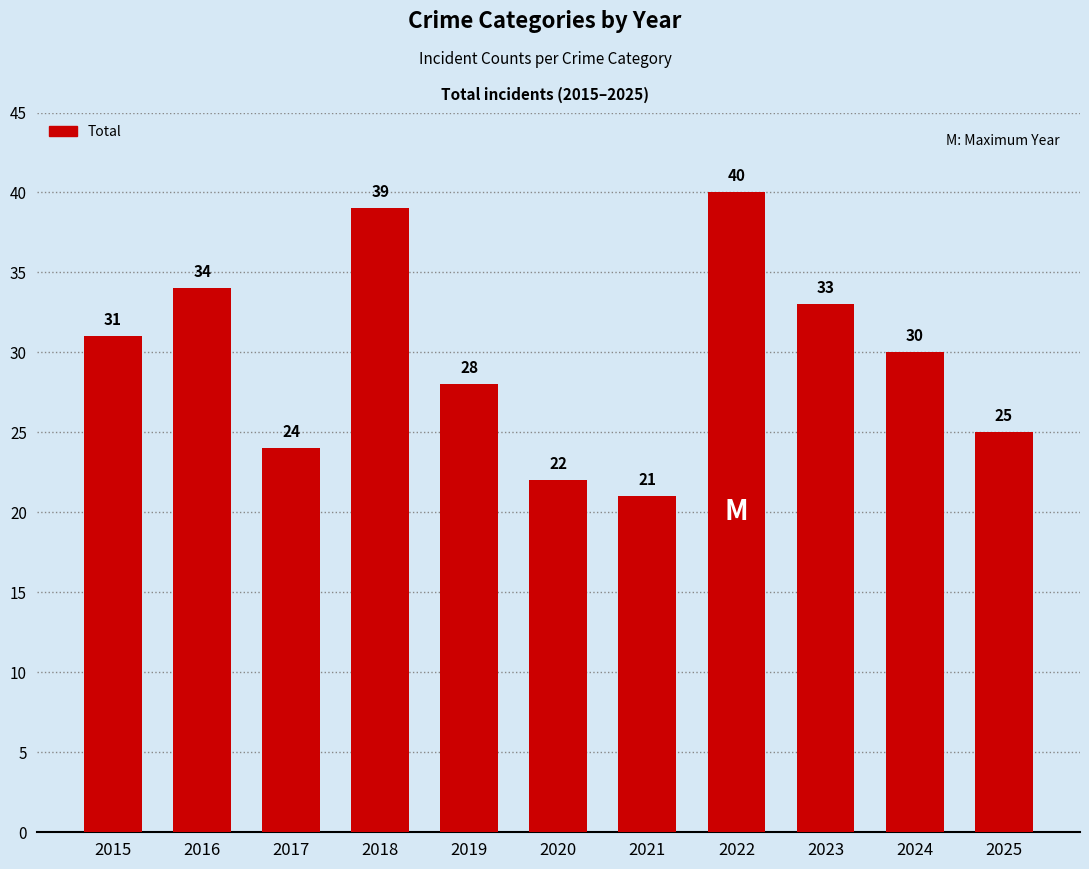

The value at 2021 is 21. True or false?

True